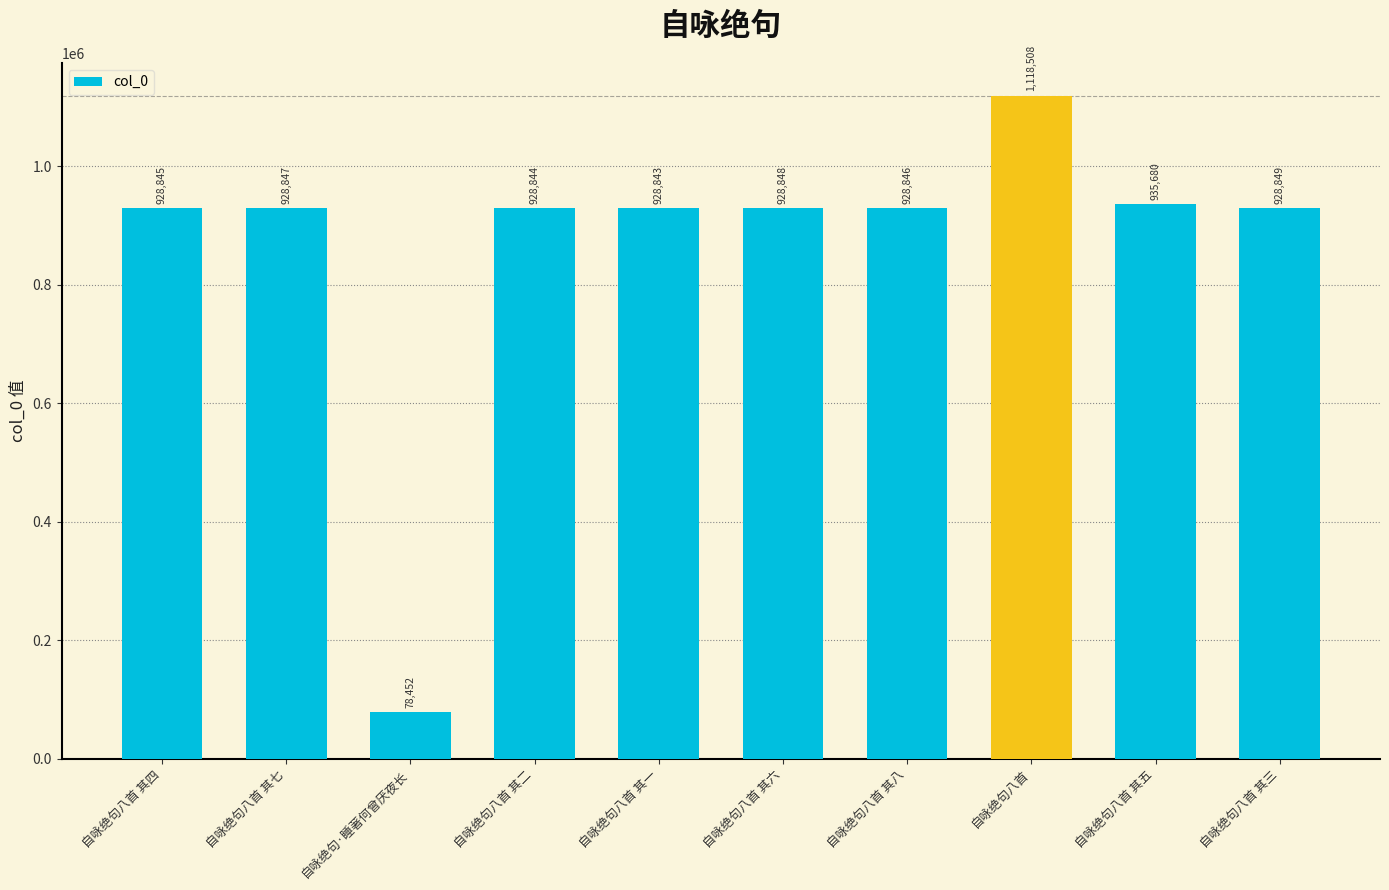

How many bars are there in total?

10